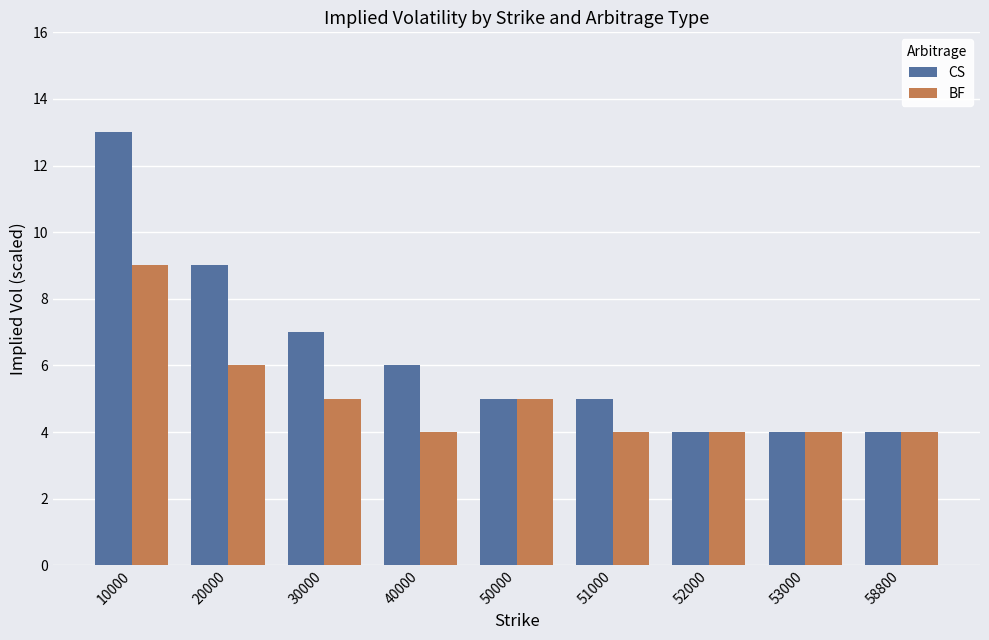

Is the value of CS at 51000 greater than the value of BF at 53000?

Yes